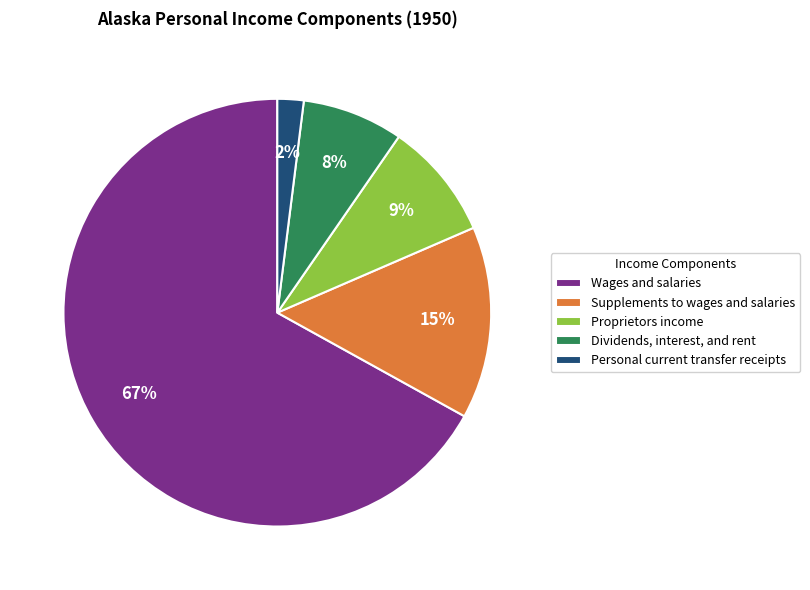

Which has a higher value, Personal current transfer receipts or Wages and salaries?

Wages and salaries